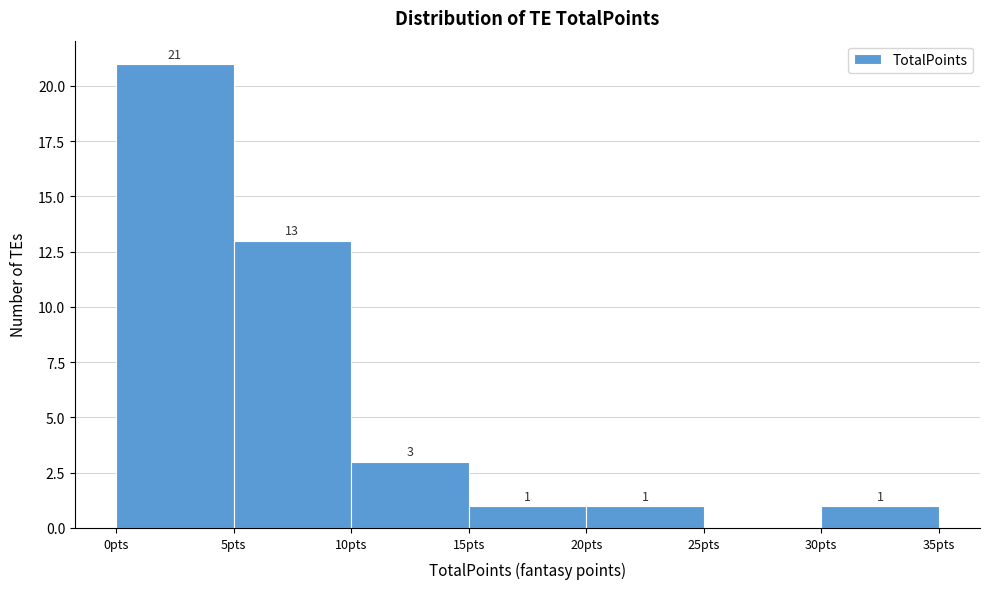

Which range on the x-axis has the tallest bar?

0 to 5